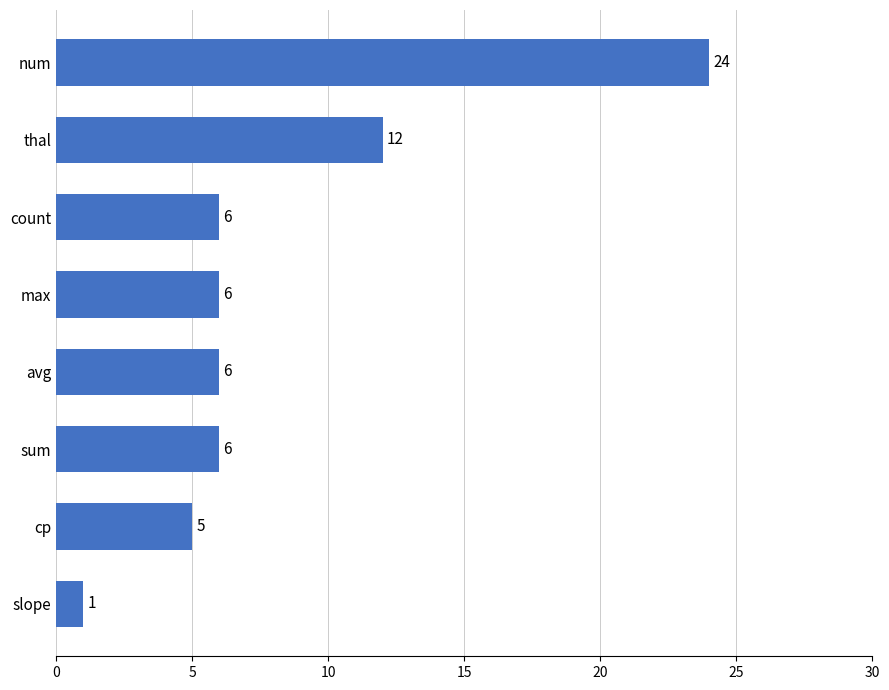

What is the greatest value displayed?

24